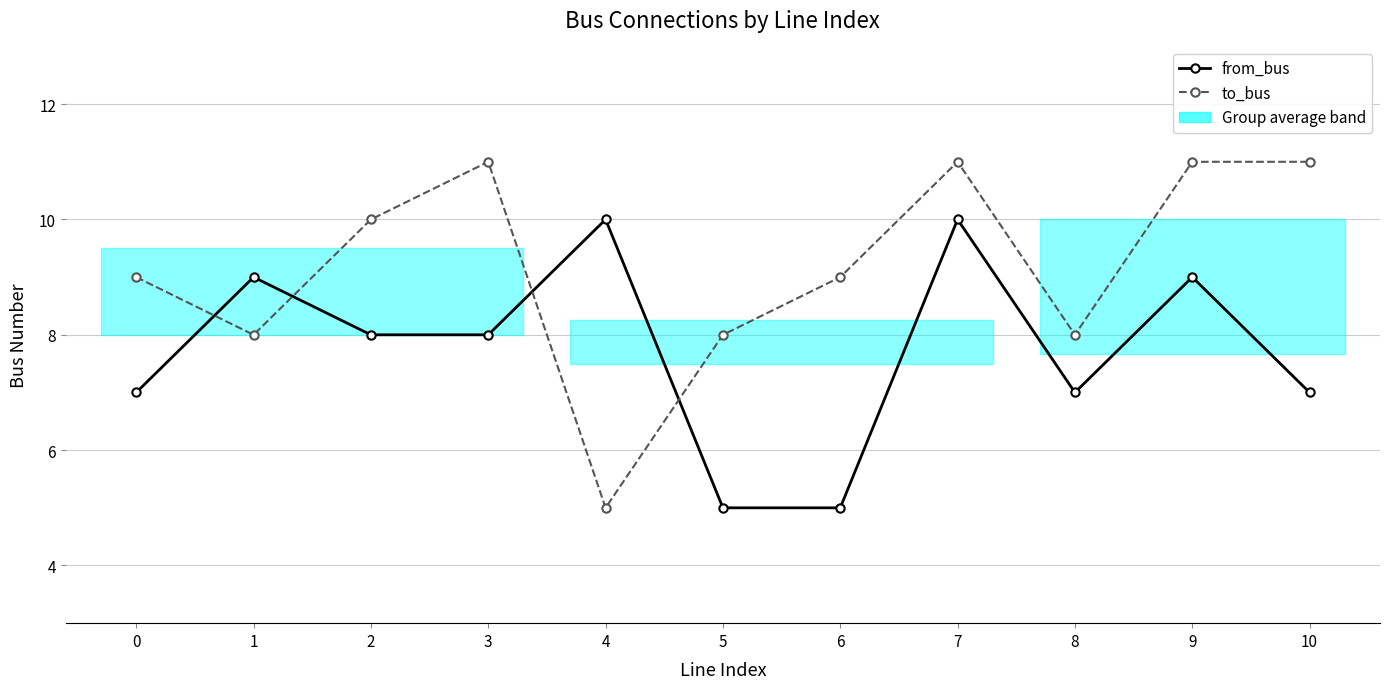

Between which two adjacent categories do from_bus and to_bus first intersect?

0 and 1